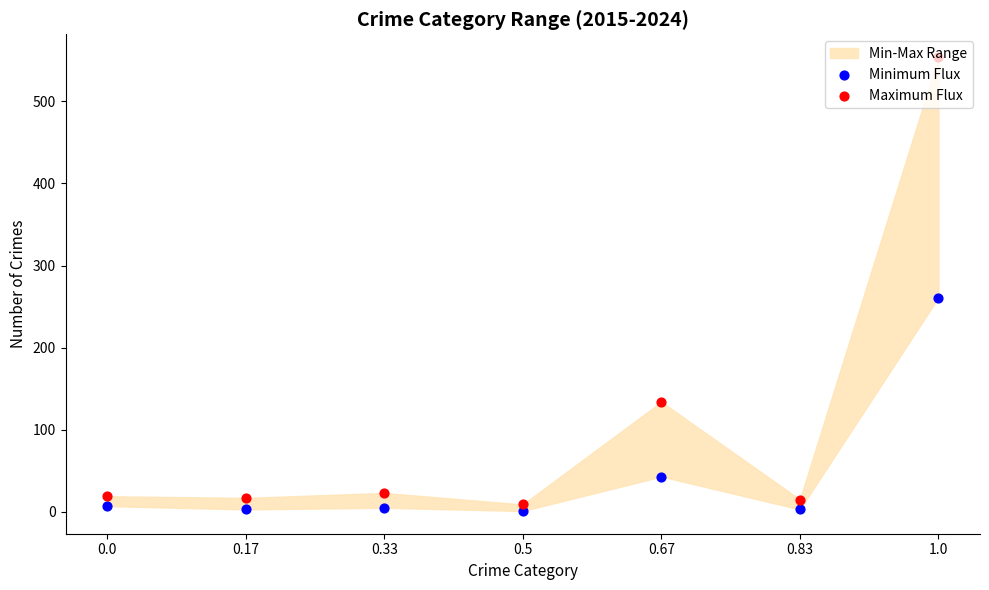

Which series reaches the minimum Y coordinate?

Minimum Flux